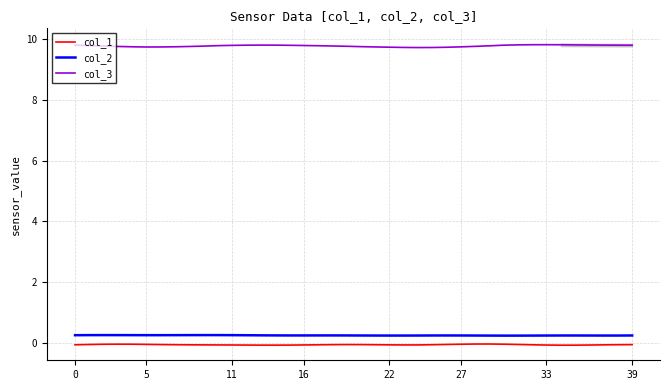

Reading left to right, transcribe all the data shown in this chart.

col_1: -0.1	-0.0	-0.0	-0.0	-0.0	-0.0	-0.0	-0.1	-0.1	-0.1	-0.1	-0.1	-0.1	-0.1	-0.1	-0.1	-0.1	-0.1	-0.1	-0.0	-0.0	-0.1	-0.1	-0.1	-0.1	-0.1	-0.0	-0.0	-0.0	-0.0	-0.0	-0.0	-0.1	-0.1	-0.1	-0.1	-0.1	-0.1	-0.1	-0.1
col_2: 0.3	0.3	0.3	0.3	0.3	0.3	0.3	0.3	0.3	0.3	0.3	0.3	0.3	0.3	0.3	0.3	0.3	0.3	0.3	0.3	0.3	0.2	0.2	0.2	0.2	0.3	0.3	0.3	0.2	0.2	0.2	0.2	0.2	0.2	0.3	0.3	0.2	0.2	0.2	0.3
col_3: 9.8	9.8	9.8	9.7	9.7	9.7	9.7	9.7	9.7	9.8	9.8	9.8	9.8	9.8	9.8	9.8	9.8	9.8	9.8	9.8	9.7	9.7	9.7	9.7	9.7	9.7	9.7	9.7	9.8	9.8	9.8	9.8	9.8	9.8	9.8	9.8	9.8	9.8	9.8	9.8